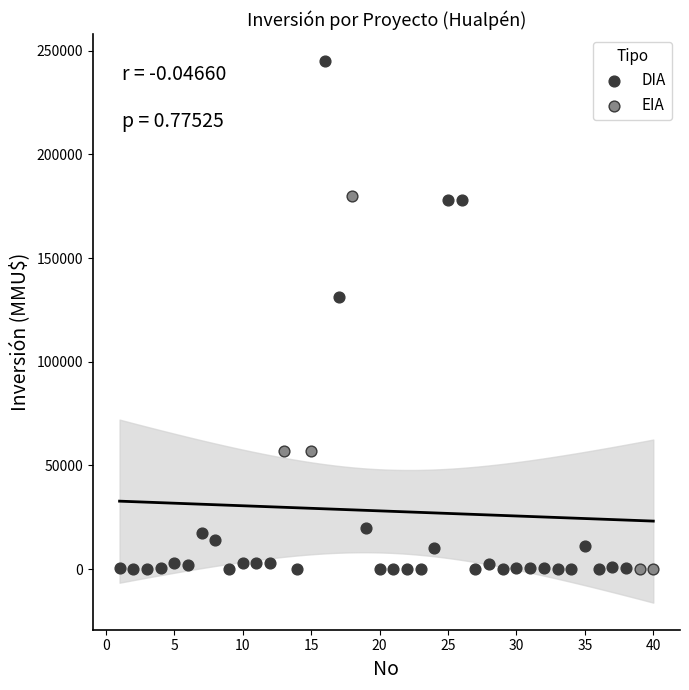

What are all the series names shown in the legend?

DIA, EIA